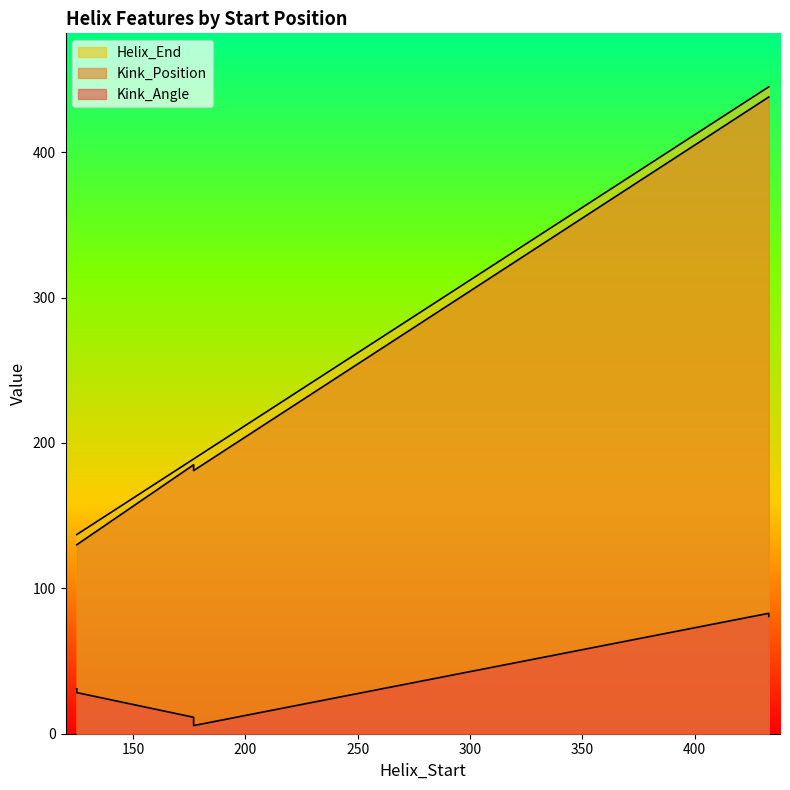

Is it true that Helix_End equals 730.8 at 433?

False